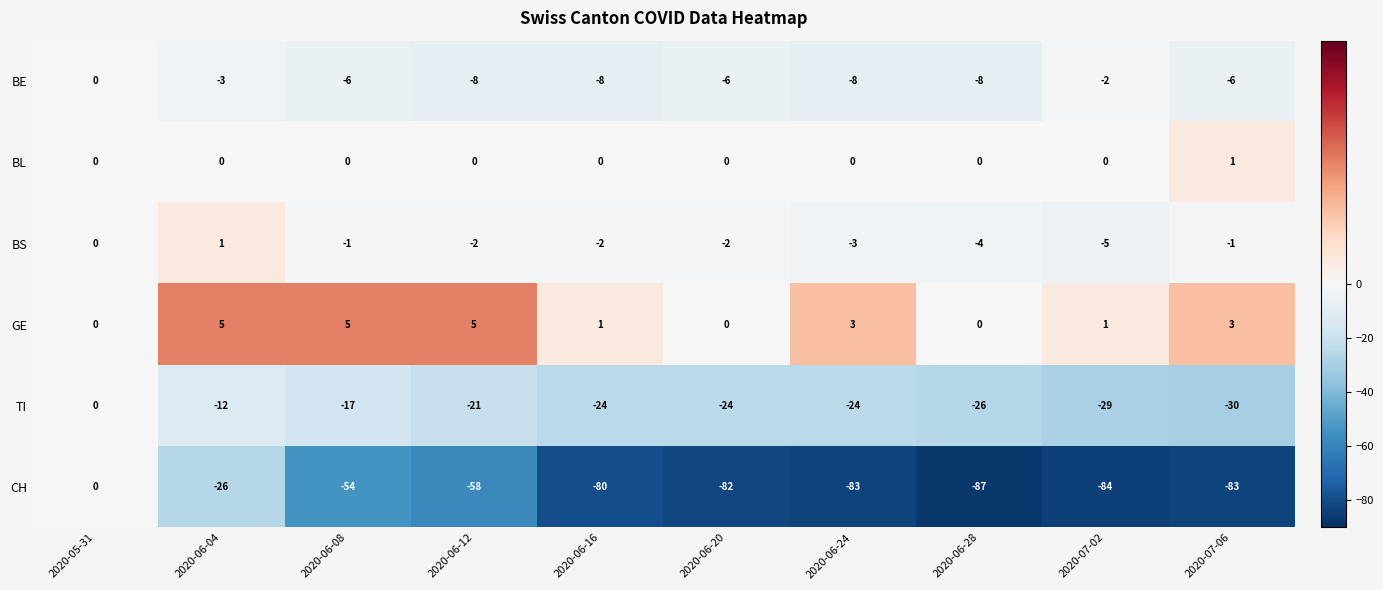

Which series has the largest range (max minus min)?

CH